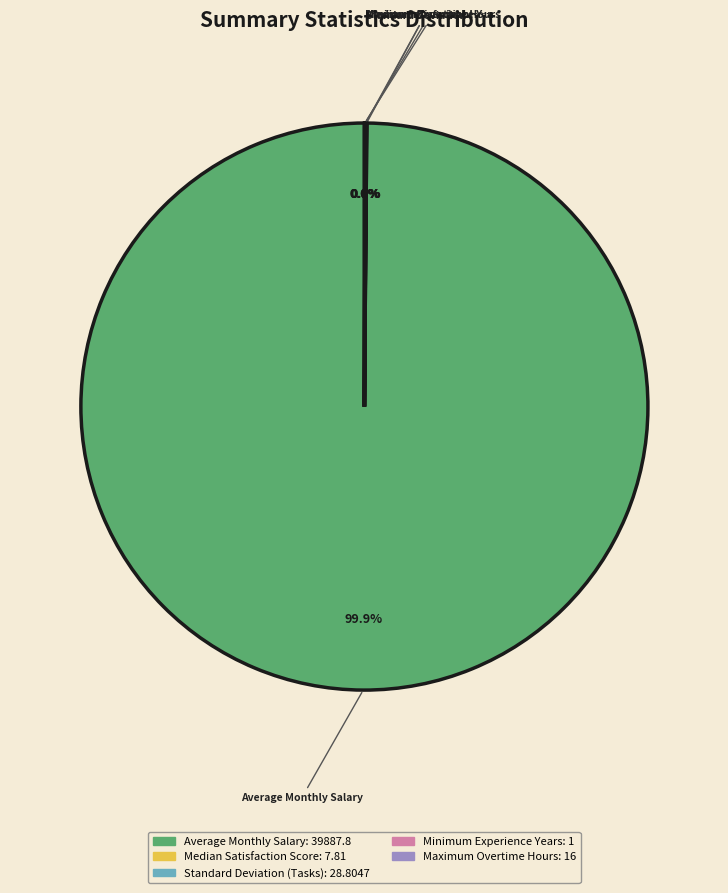

Is there any slice that represents more than half of the pie?

Yes